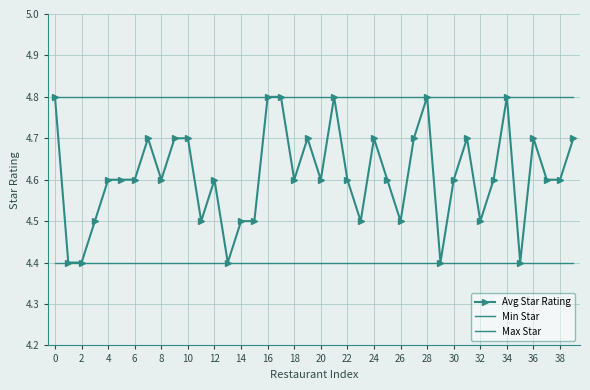

What is the maximum value for Min Star?

4.4